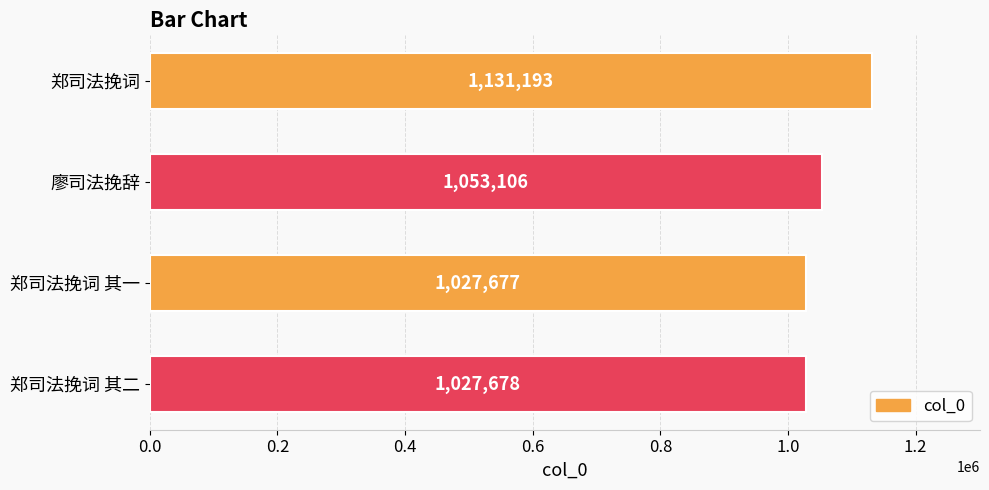

Count the number of data series in this chart.

1